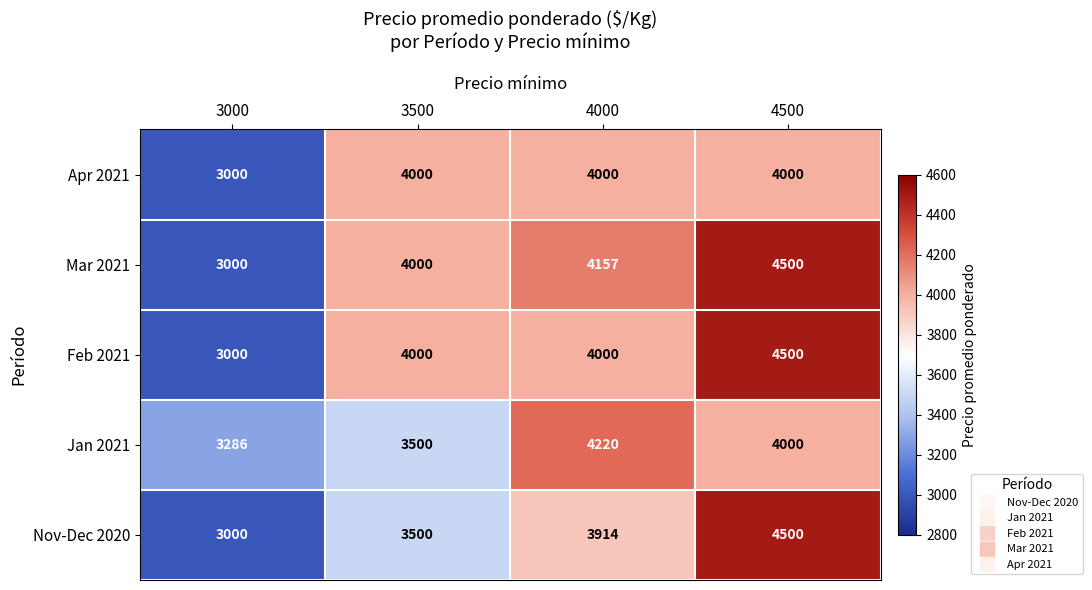

What is the difference between the second highest and minimum values in the Jan 2021 series?

714